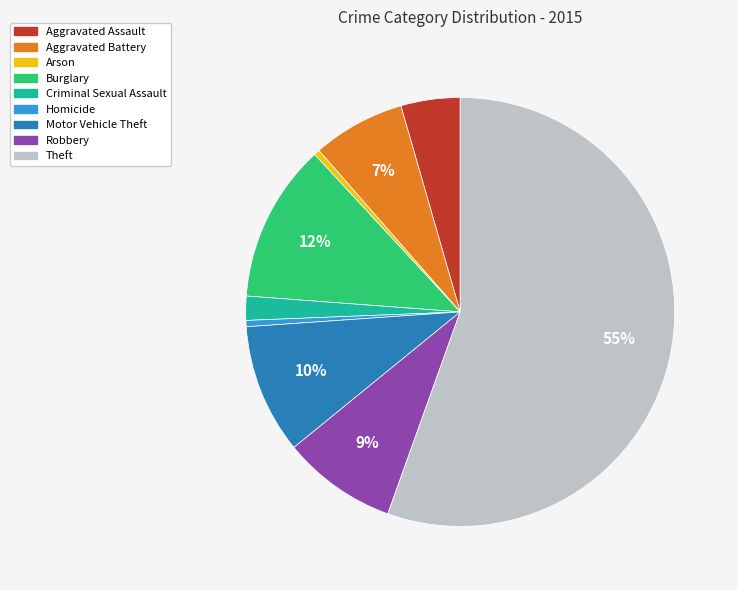

To the nearest percent, what portion does Aggravated Battery represent?

7%